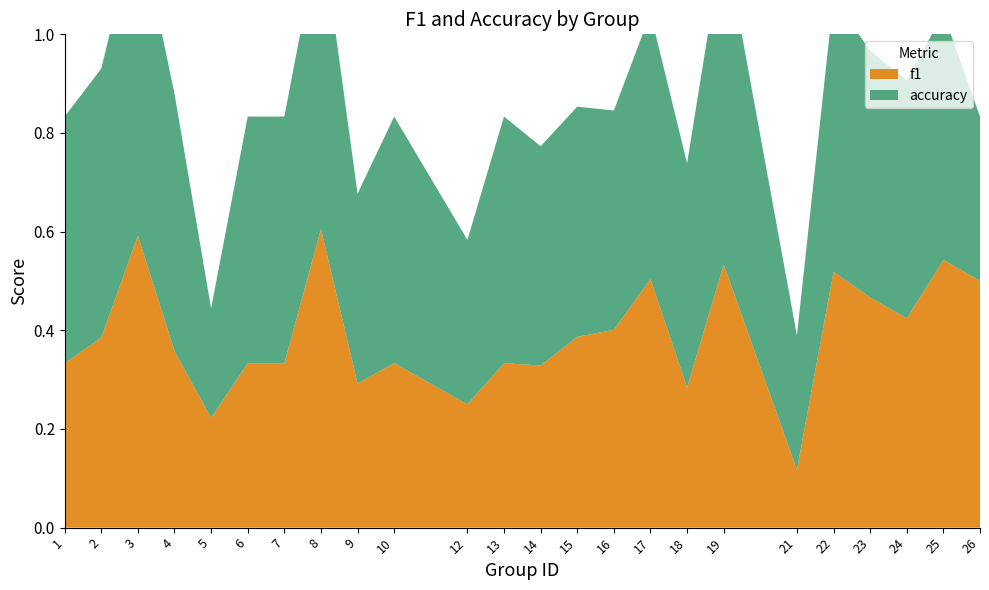

At which category does accuracy reach its first local peak?

3